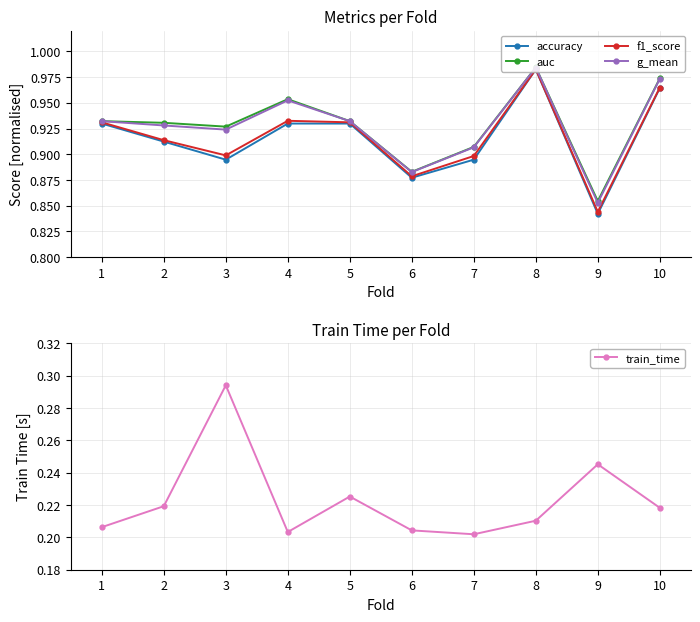

True or false: accuracy has more than 1 points higher than both neighbors.

False